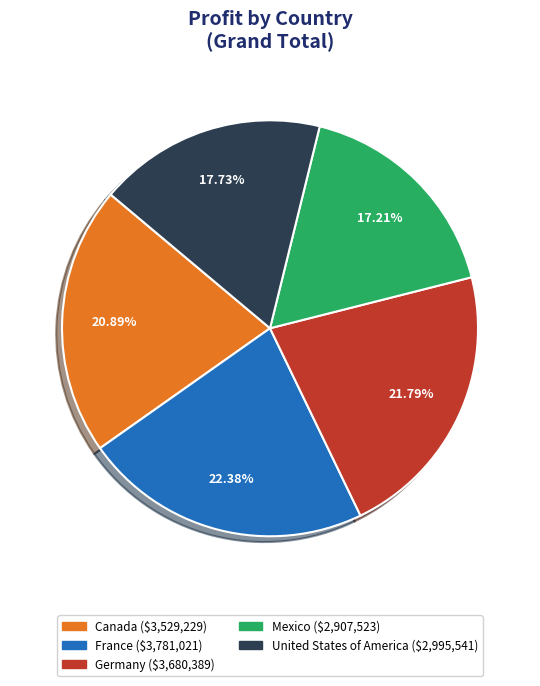

To the nearest percent, what portion does Germany represent?

22%